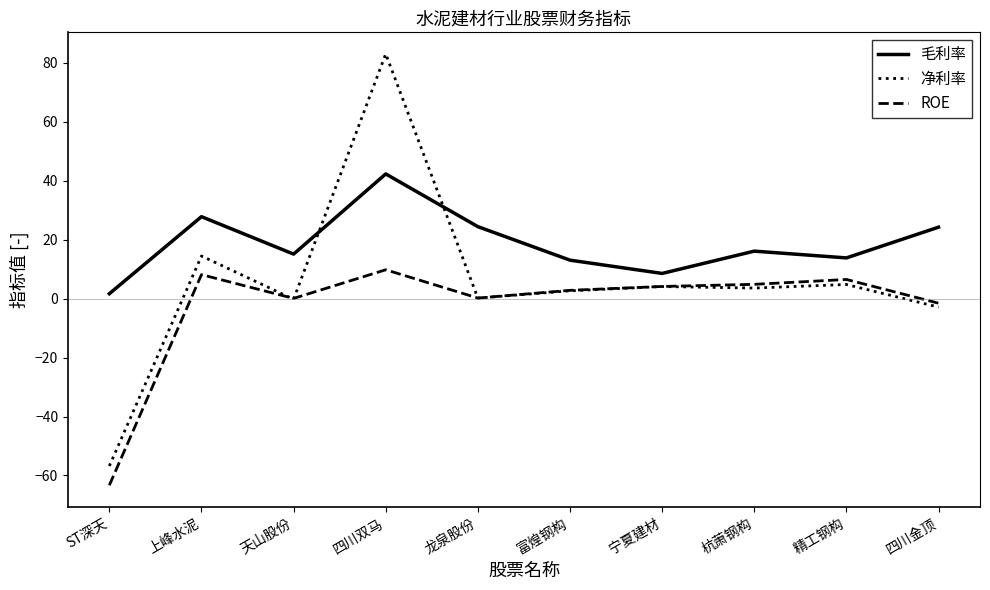

Where is the first local maximum for 净利率?

上峰水泥